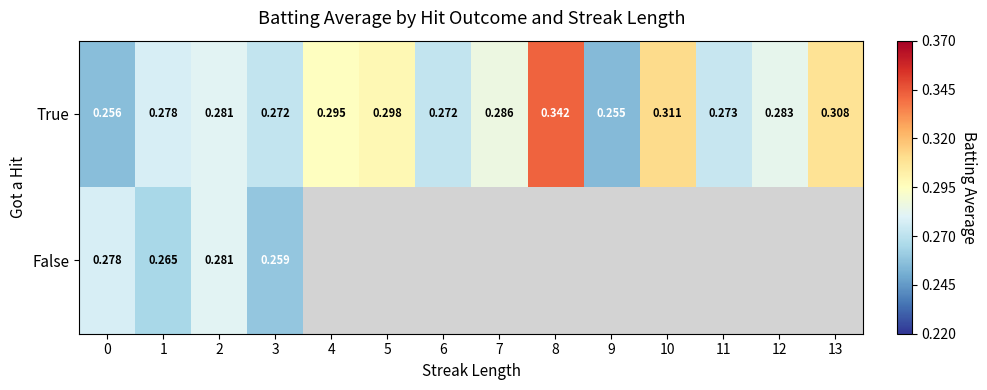

How many series are shown in this chart?

2